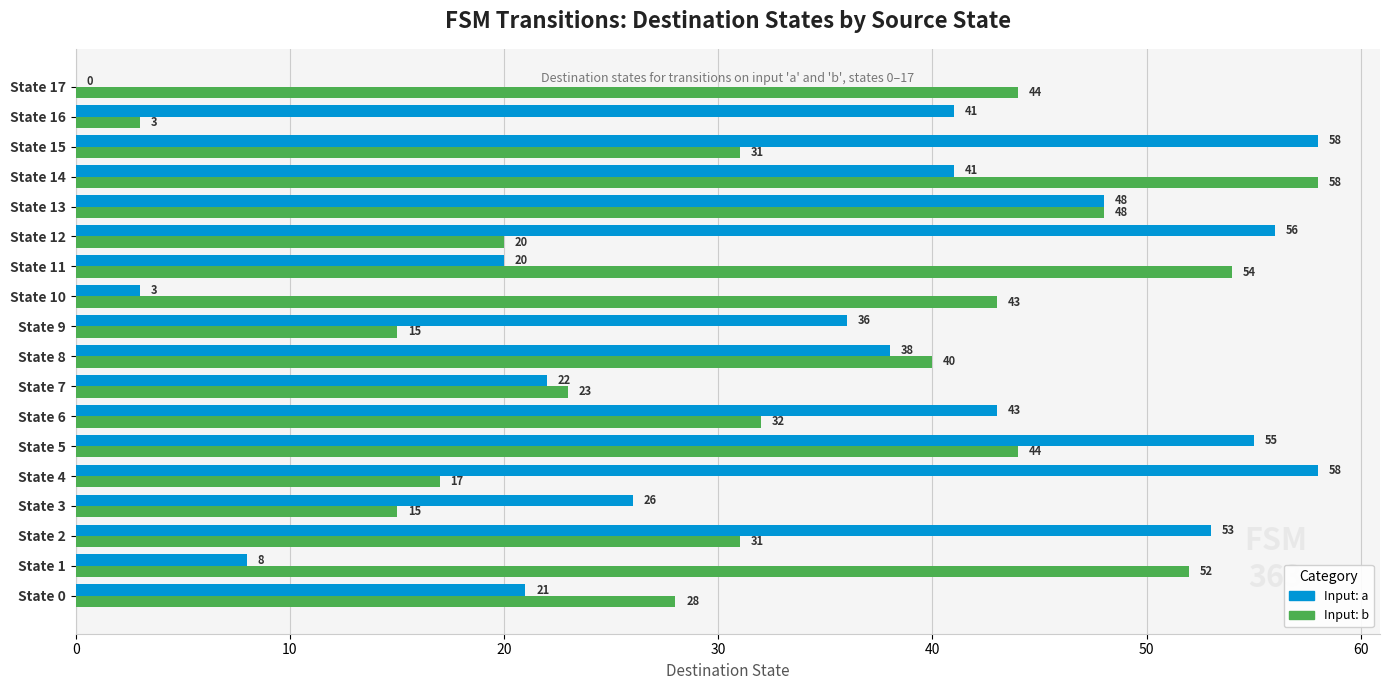

What is the sum of all Input: b values?

598